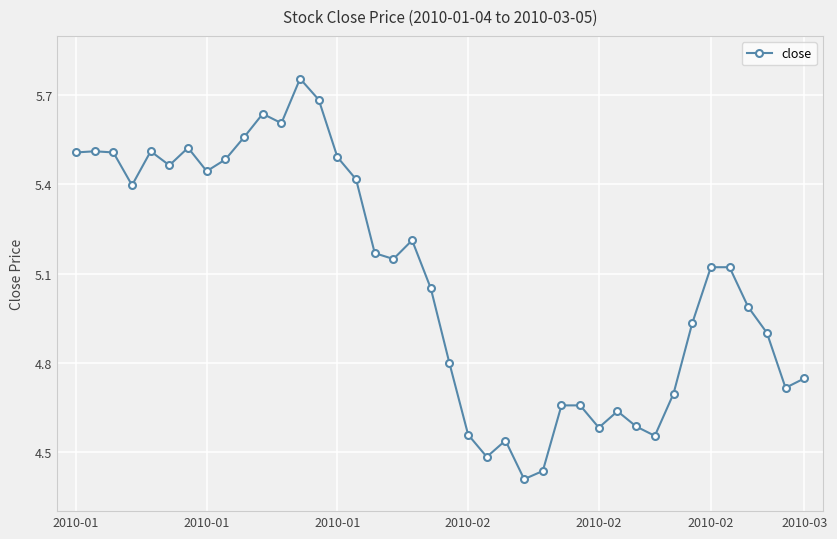

How many values exceed 5?

22